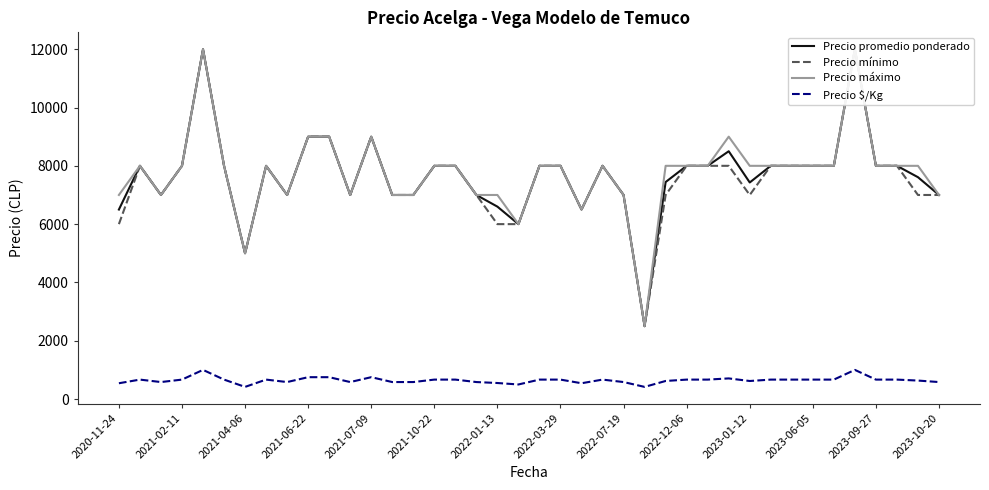

What is the minimum value for Precio $/Kg?

417